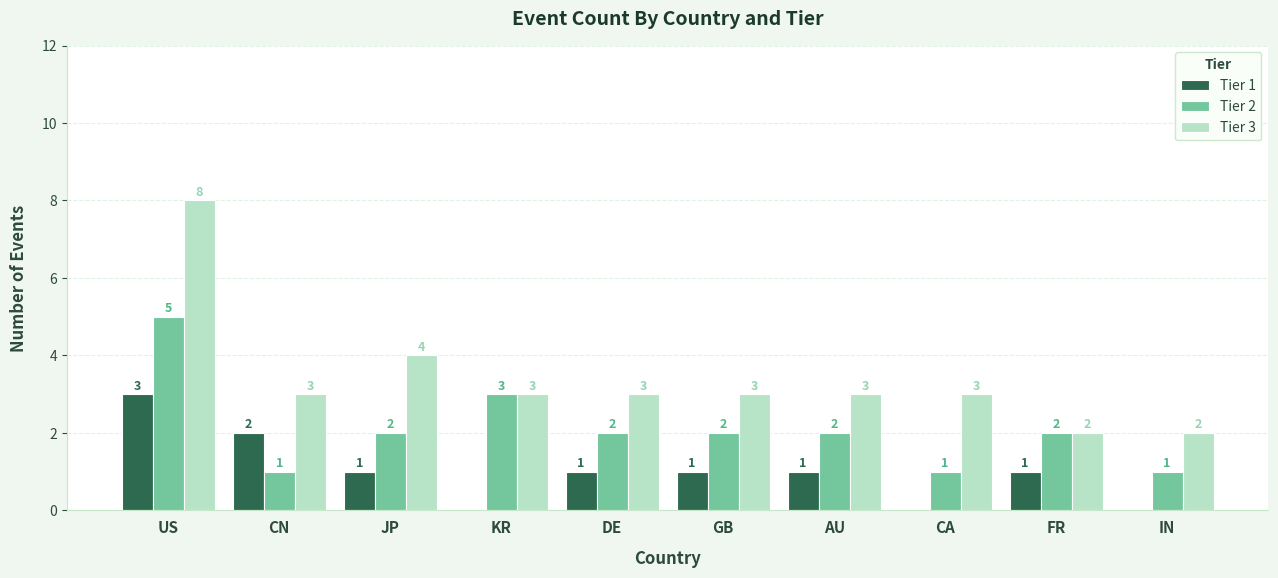

Read the Tier 3 value at FR.

2